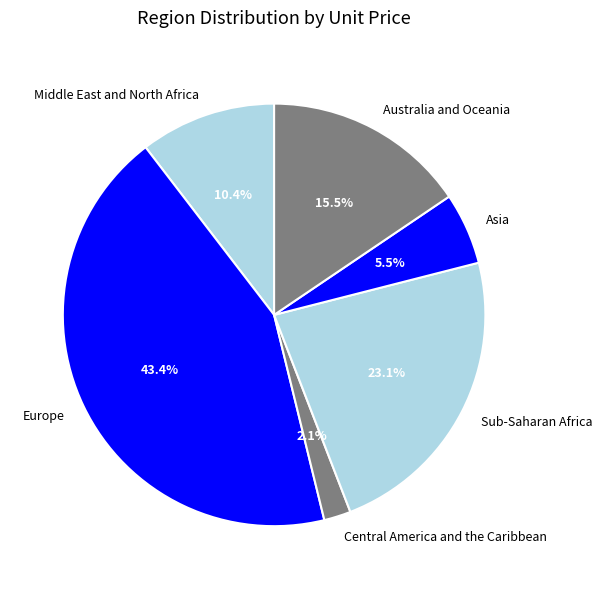

What percentage do Central America and the Caribbean and Middle East and North Africa together represent?

12.5%